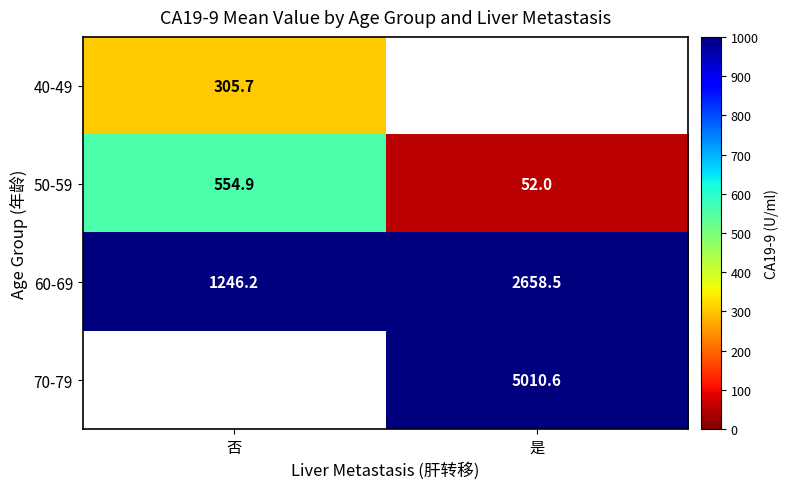

Where does the 50-59 series first go above 554?

否